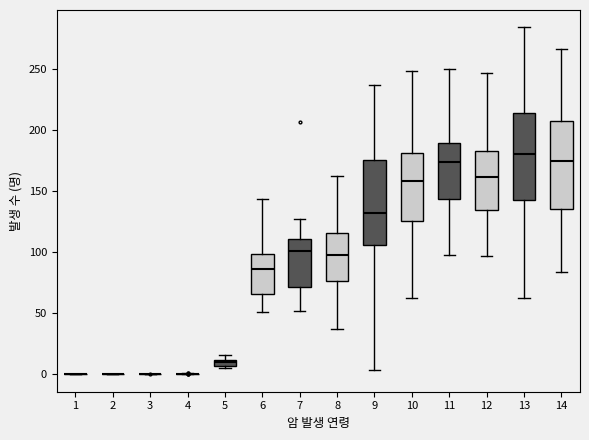

Where does the median line of the box at x = 7 sit on the y-axis? The values are not printed on the chart, so give them approximately, as read against the axis.

100